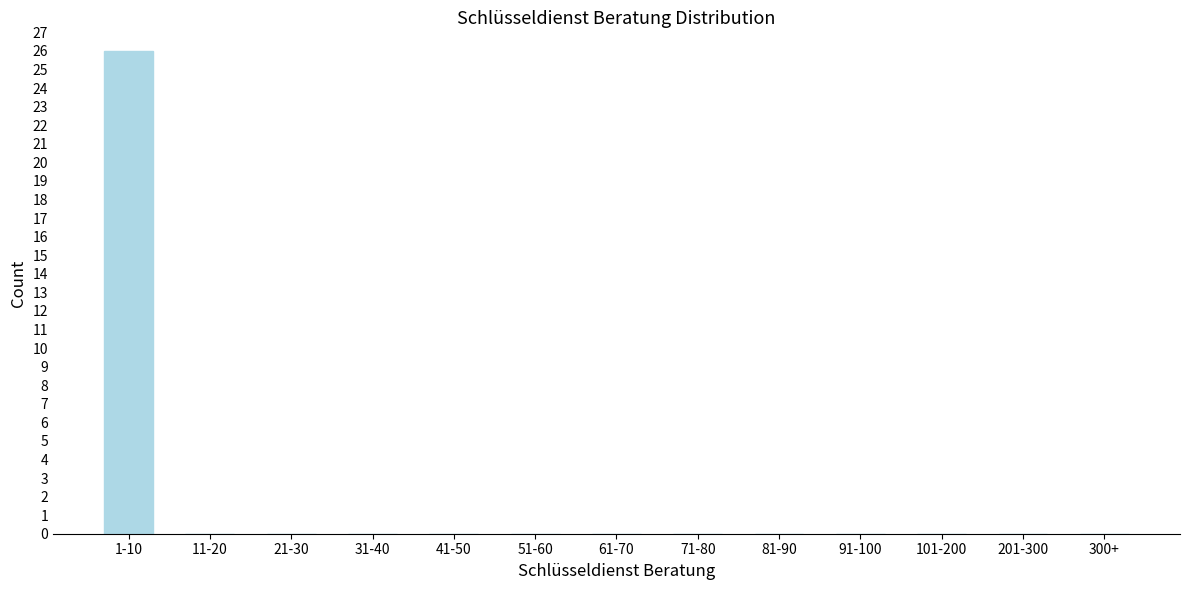

Reading right to left, what are all the values shown in this chart?

300+=0	201-300=0	101-200=0	91-100=0	81-90=0	71-80=0	61-70=0	51-60=0	41-50=0	31-40=0	21-30=0	11-20=0	1-10=26